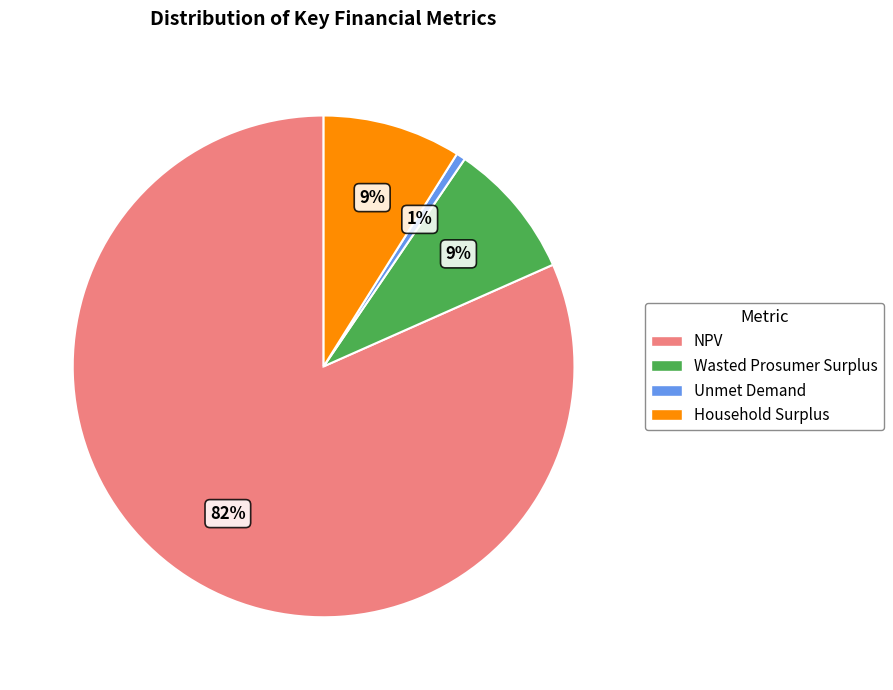

Is there a majority slice in this chart?

Yes